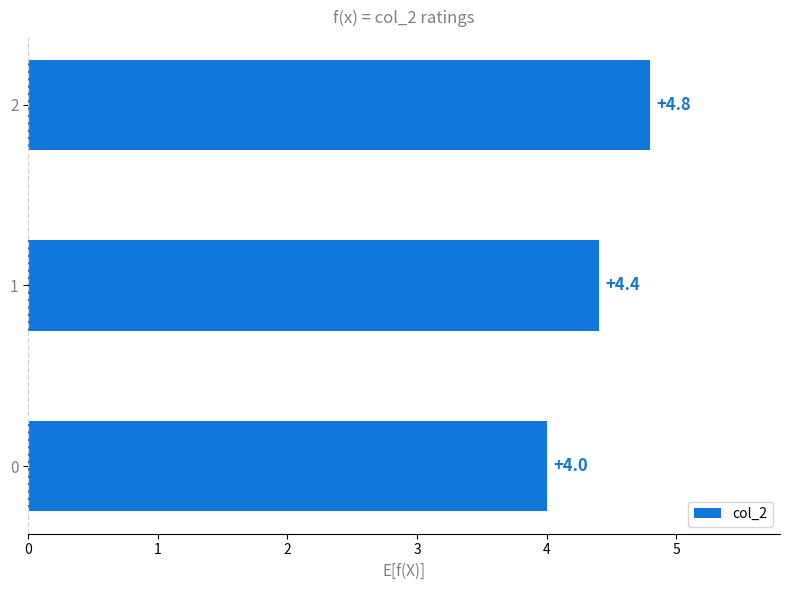

The chart shows a value of 4.4 at 1. True or false?

True